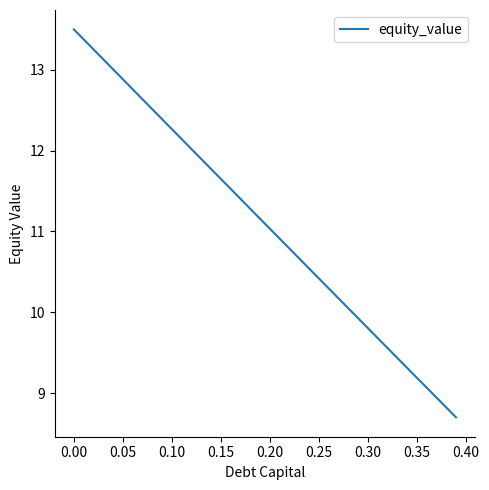

What is the difference between the maximum and second lowest values?

4.7